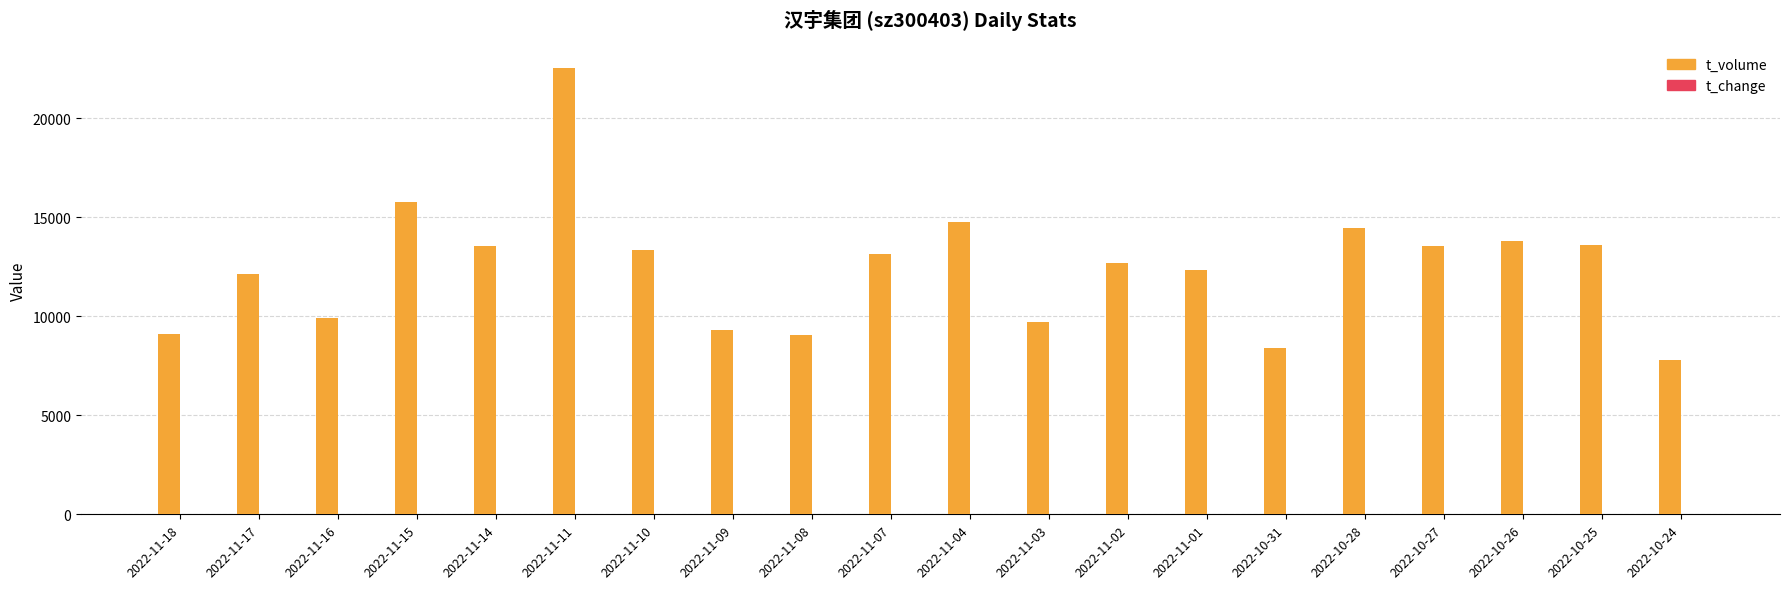

At which category is the sum across all series the highest?

2022-11-11